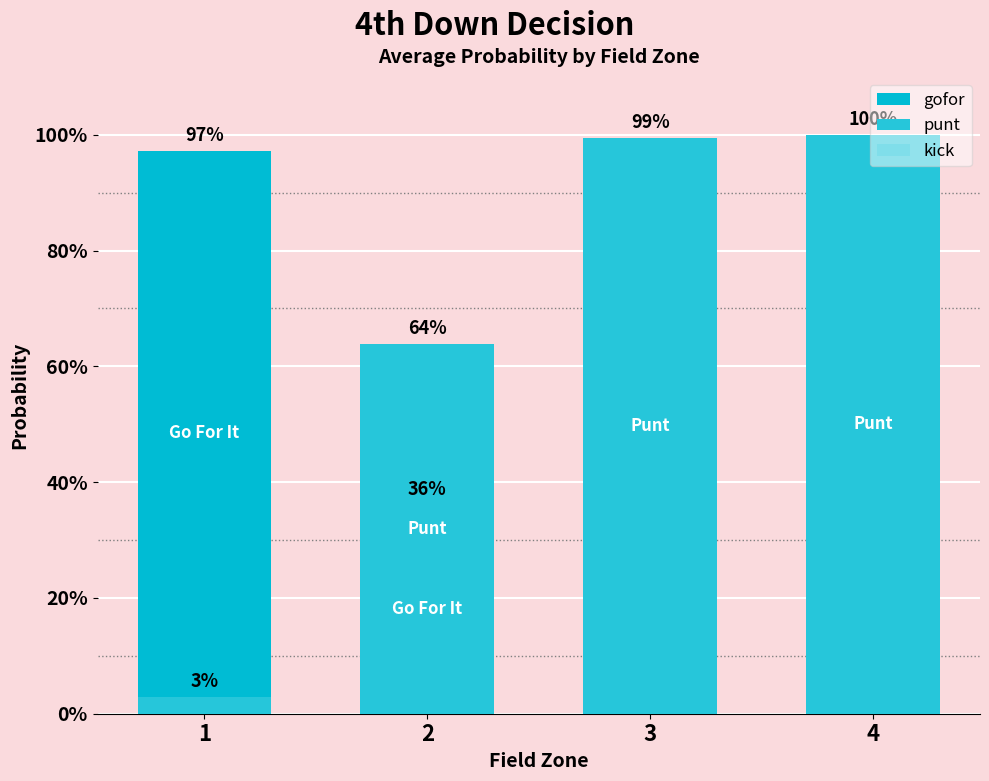

Reading left to right, extract all data points from this chart.

gofor: 1.0	0.4	0.0	0.0
punt: 0.0	0.6	1.0	1.0
kick: 0.0	0.0	0.0	0.0